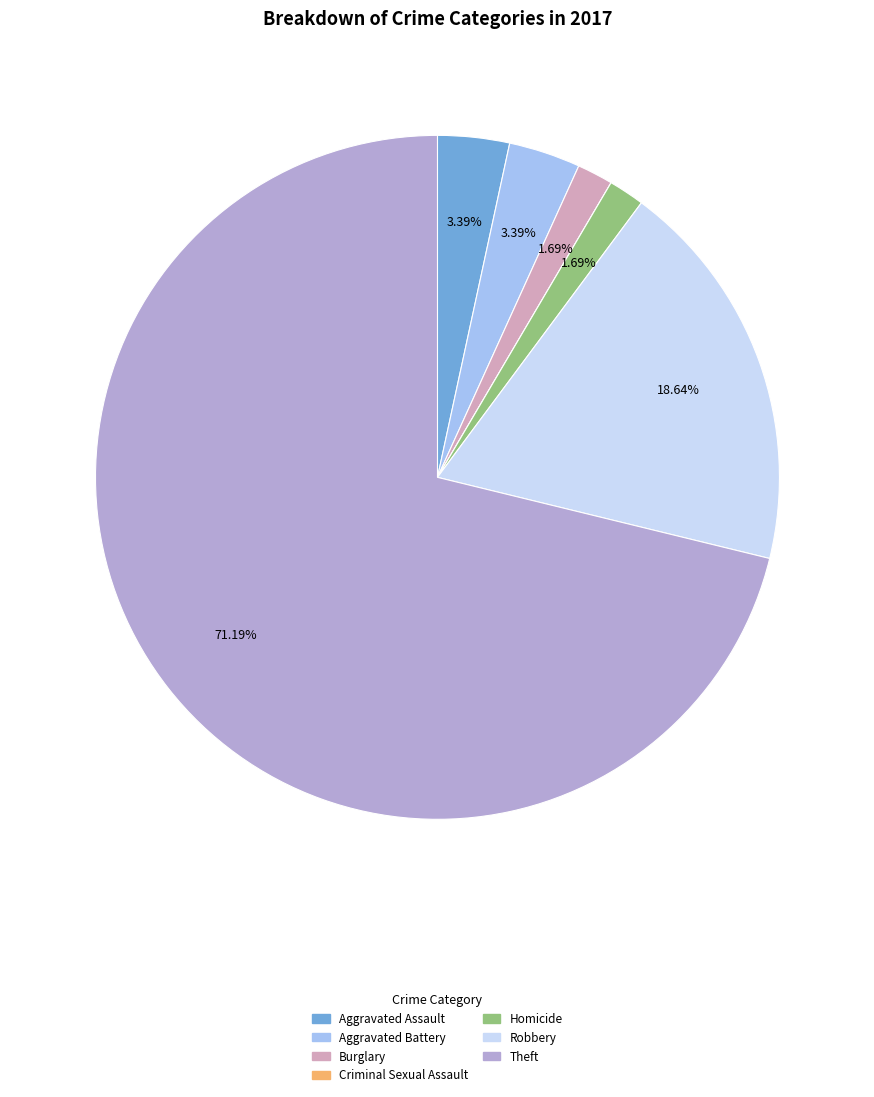

Between Burglary and Robbery, which is larger?

Robbery